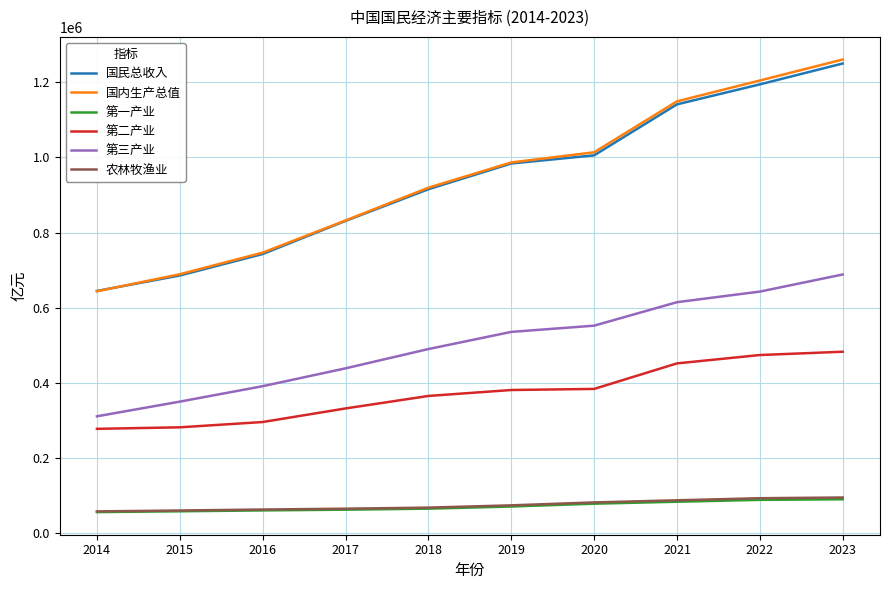

True or false: 第二产业 and 农林牧渔业 cross at least once.

False